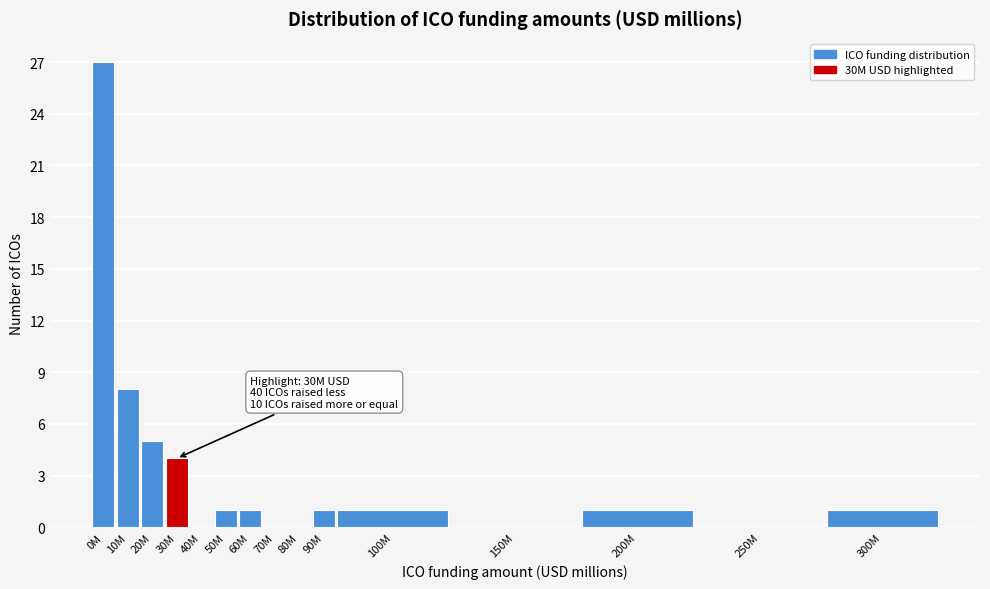

Reading left to right, what are all the values shown in this chart?

0M=27	10M=8	20M=5	30M=4	40M=0	50M=1	60M=1	70M=0	80M=0	90M=1	100M=1	150M=0	200M=1	250M=0	300M=1